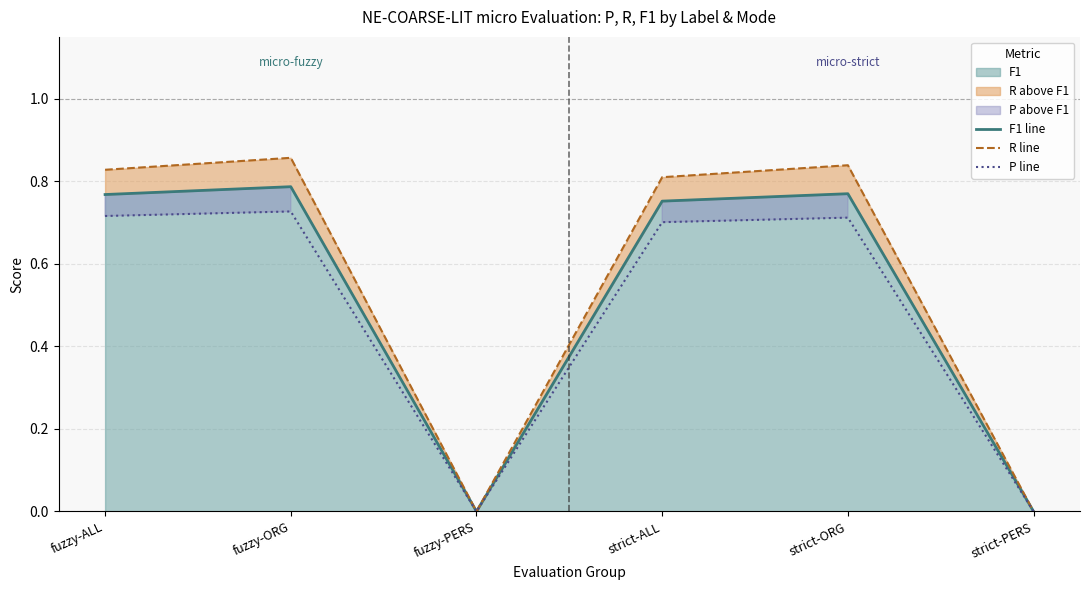

How many data points does each series have?

6